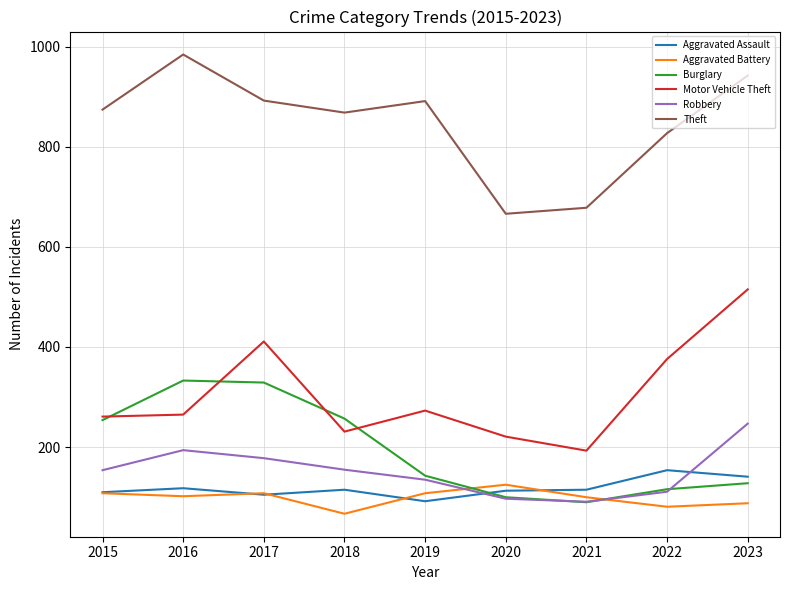

Where is the first local maximum for Theft?

2016